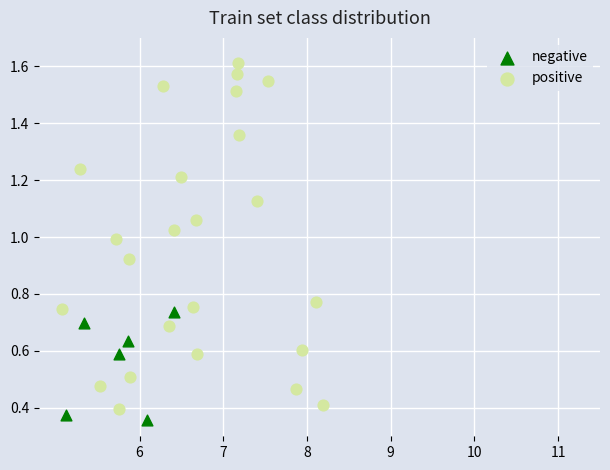

Which series contains the lowest Y value?

negative